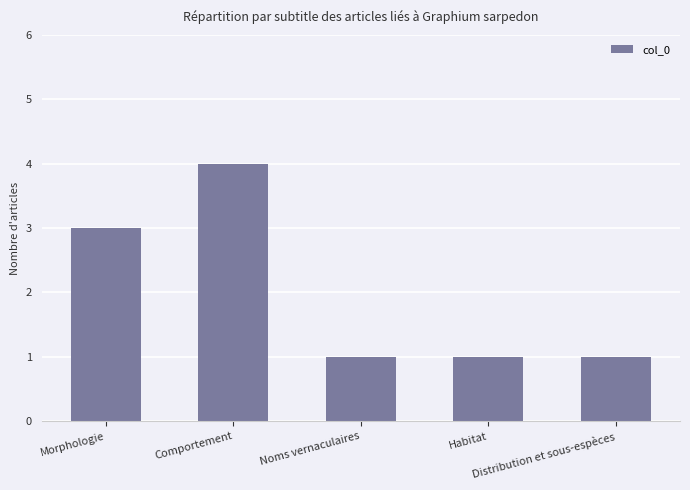

Reading right to left, list all the values displayed in this chart.

Distribution et sous-espèces=1	Habitat=1	Noms vernaculaires=1	Comportement=4	Morphologie=3